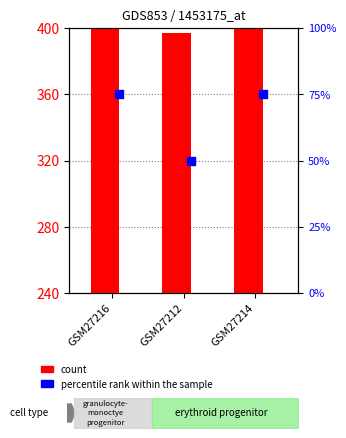

Which has a higher value, GSM27216 or GSM27212?

GSM27216